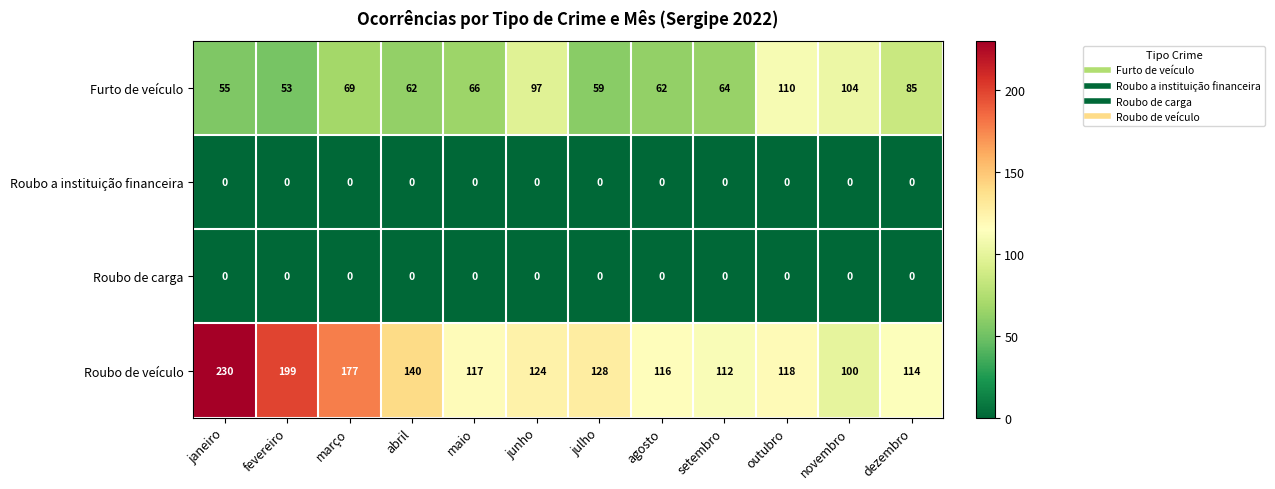

Which series has the largest total across all categories?

Roubo de veículo